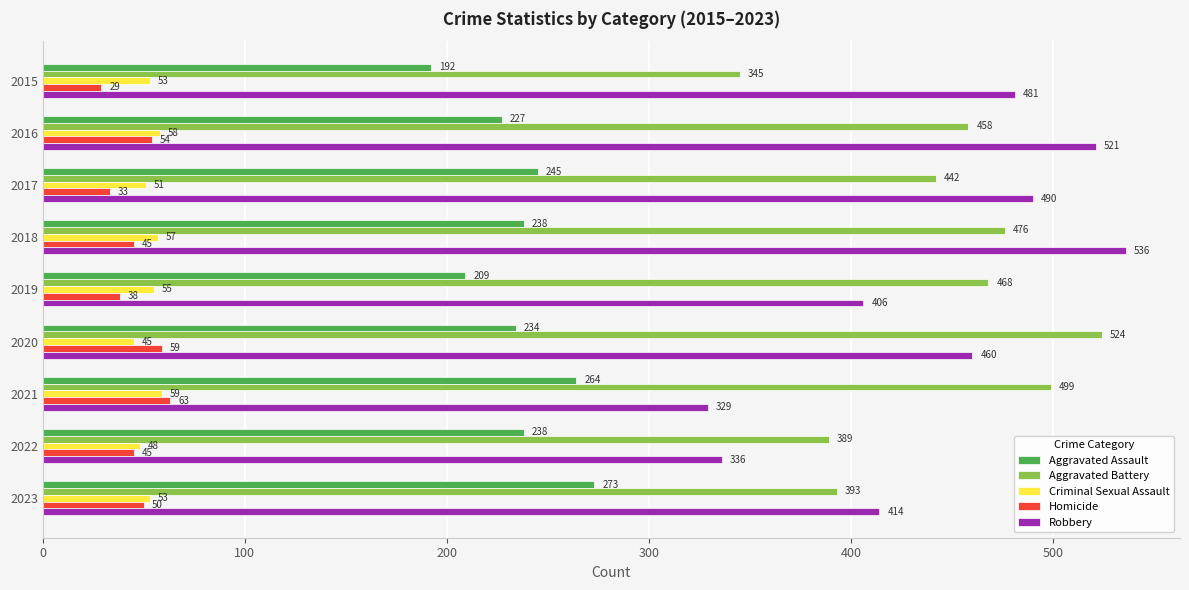

Which series has the widest spread of values?

Robbery